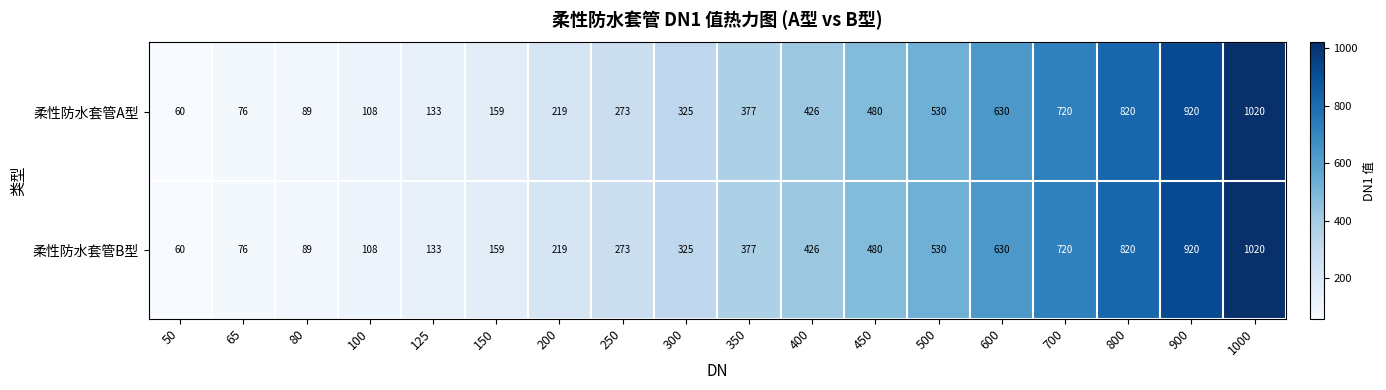

What is the approximate value of 柔性防水套管B型 at 400?

426